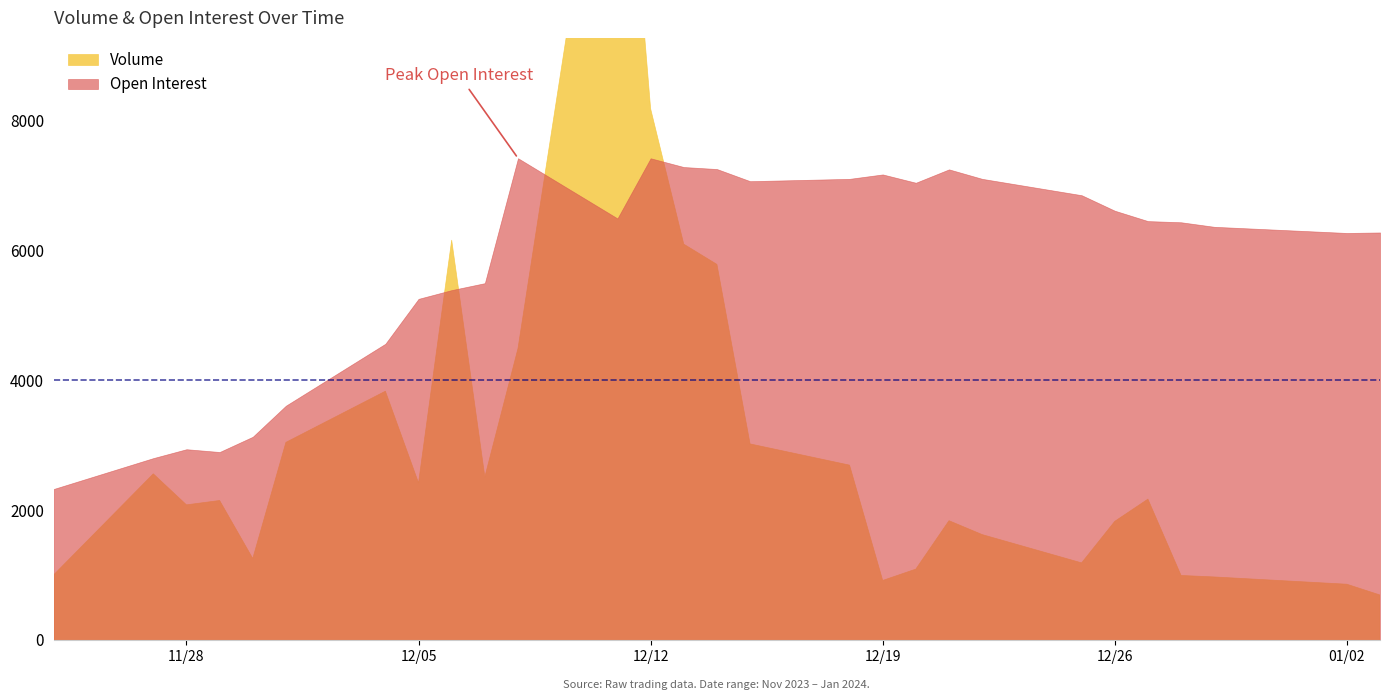

What is the minimum value shown in the chart?

691